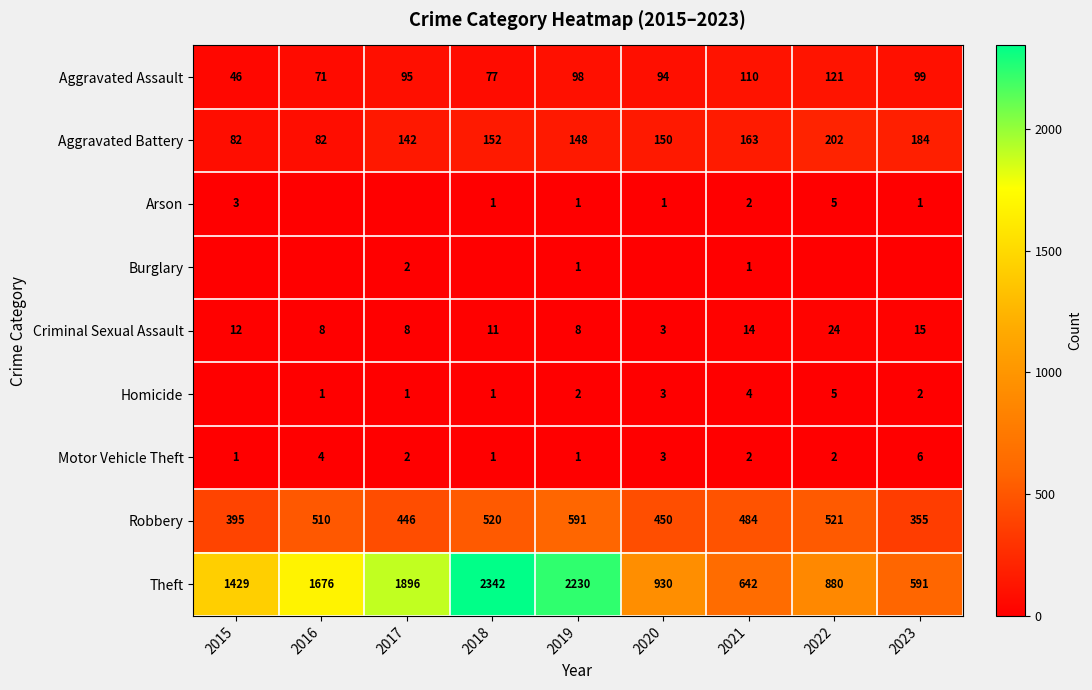

At which label does Robbery reach its minimum?

2023